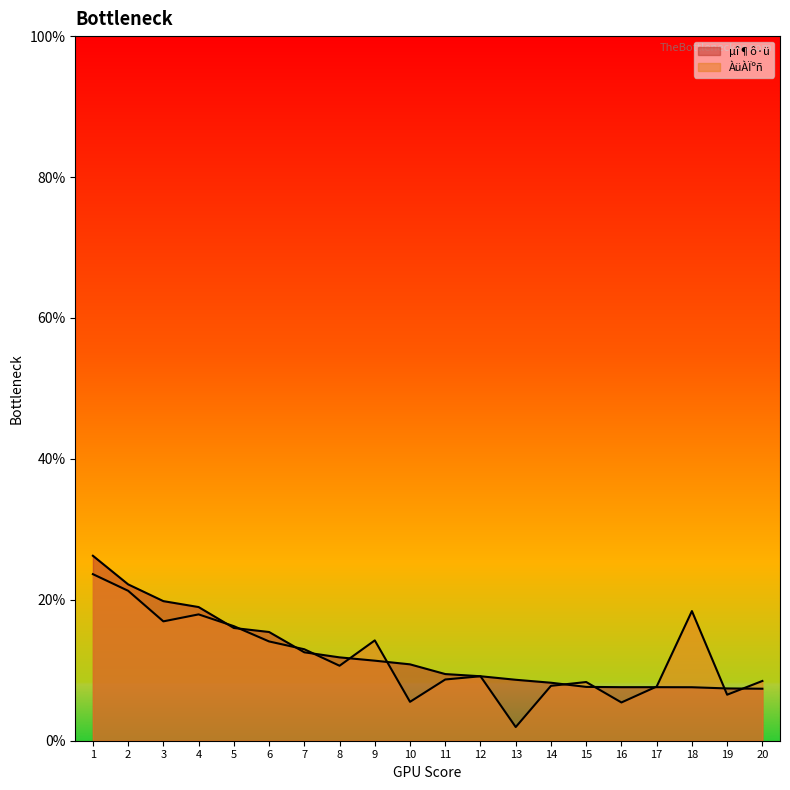

Which series ends up on top after the final intersection of µî¶ô·ü and ÀüÀÏºñ?

ÀüÀÏºñ